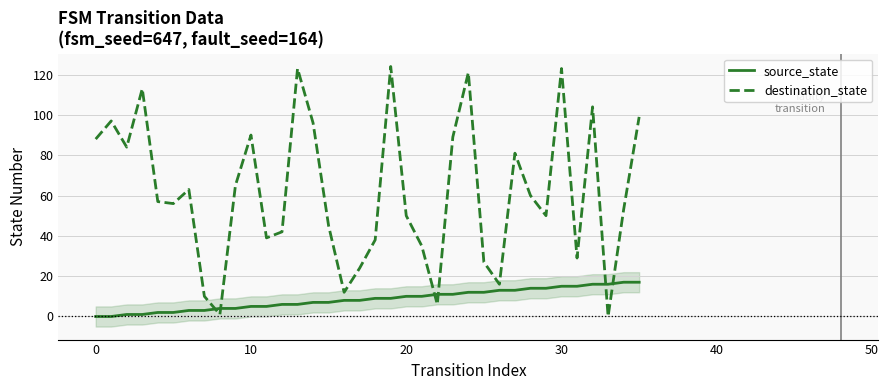

After their last crossing, which series has the higher values: source_state or destination_state?

destination_state